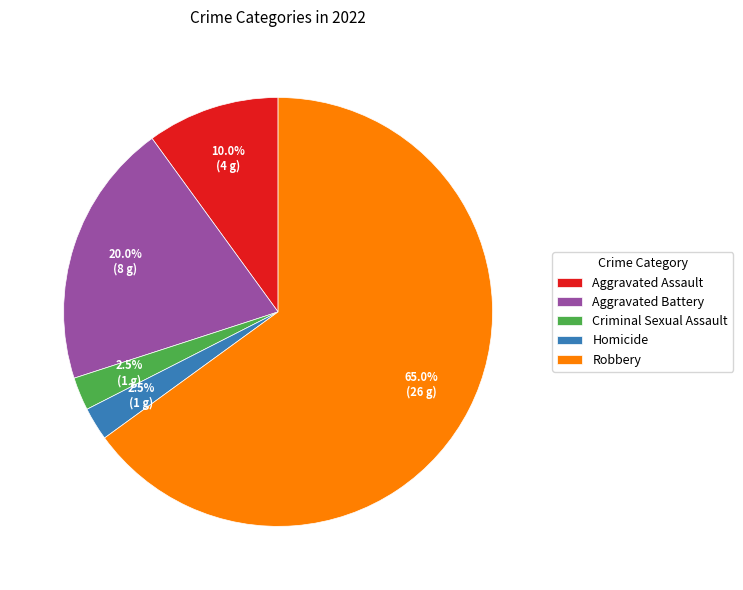

To the nearest percent, what is the average slice percentage?

20%